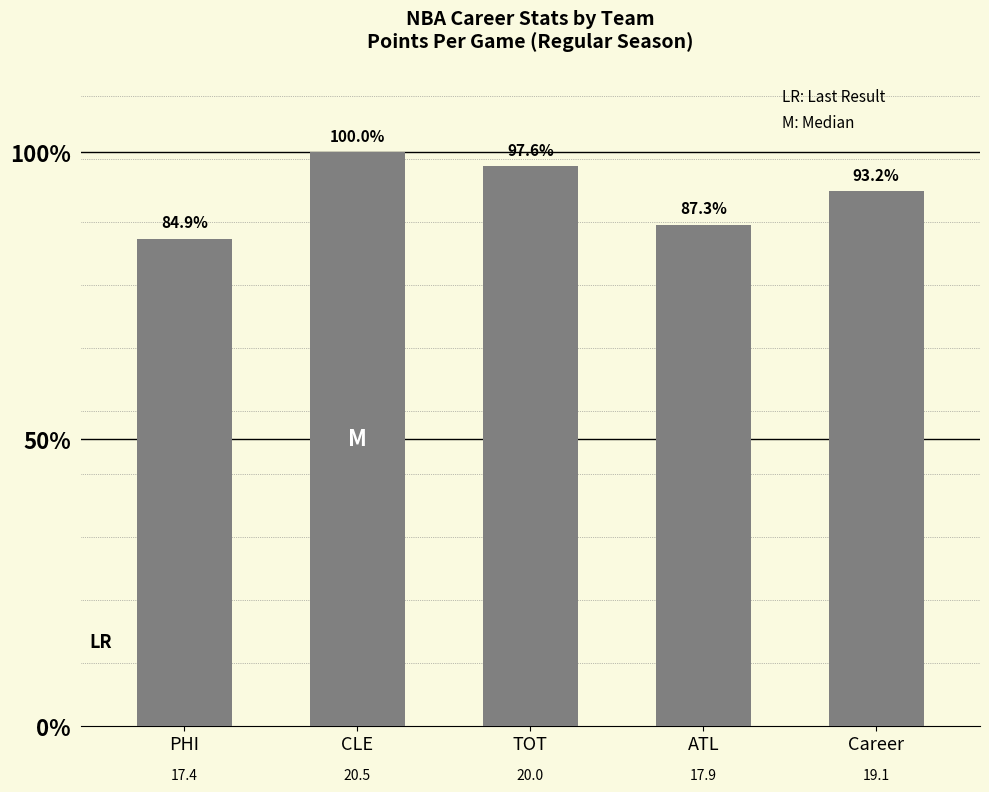

What is the label of the 4th bar from the left?

ATL